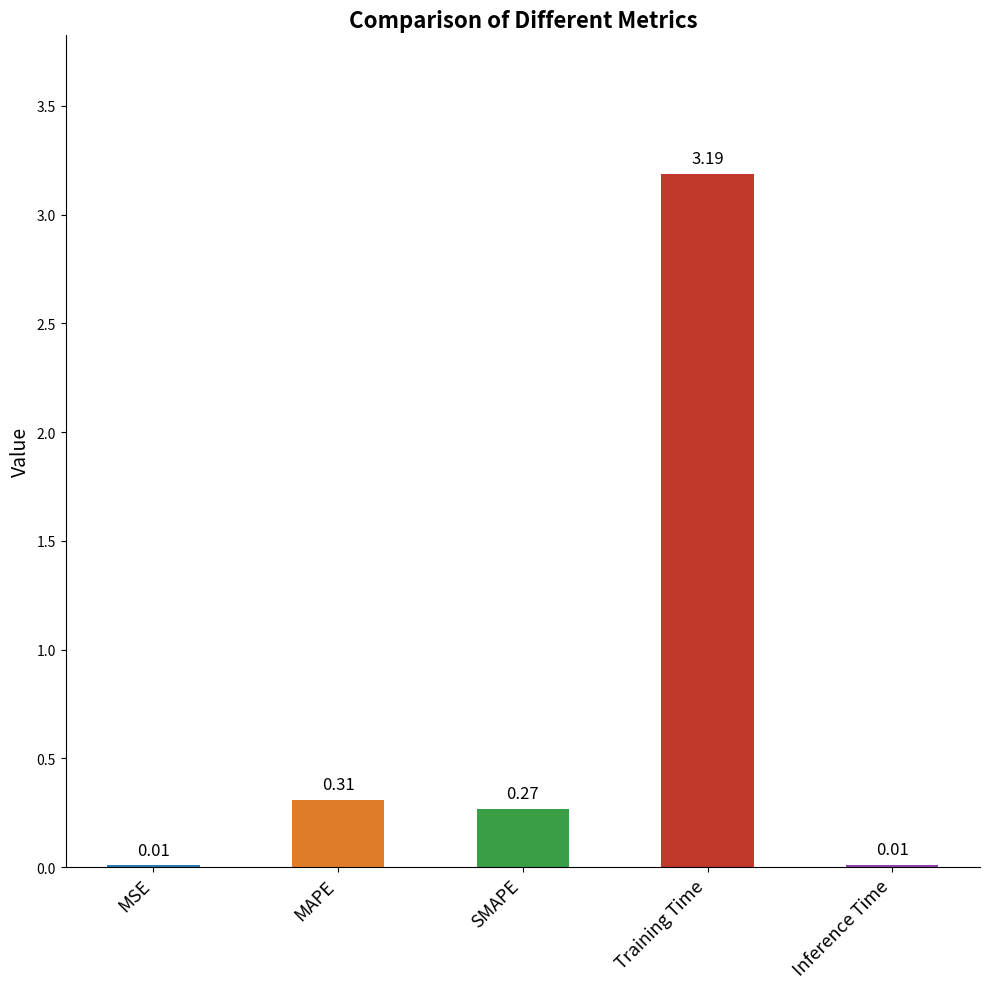

Which label corresponds to the largest value in the chart?

Training Time